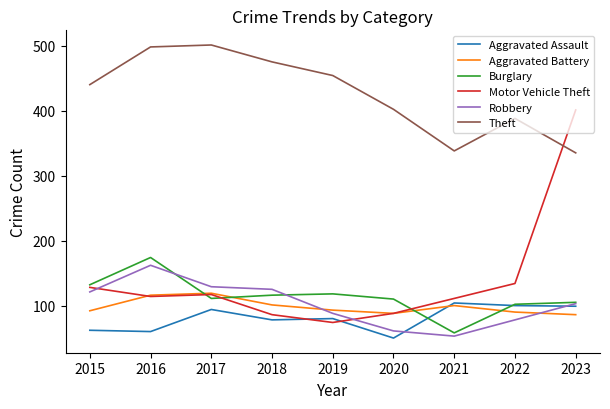

The Burglary series shows 313 at 2016. True or false?

False